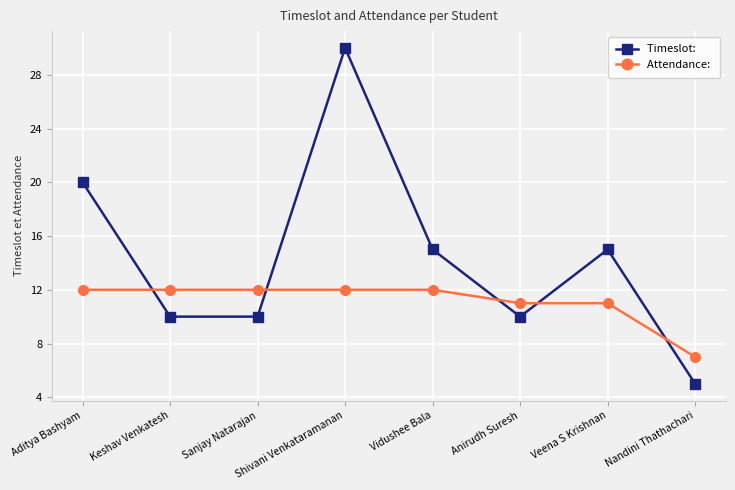

How many data points does each series have?

8